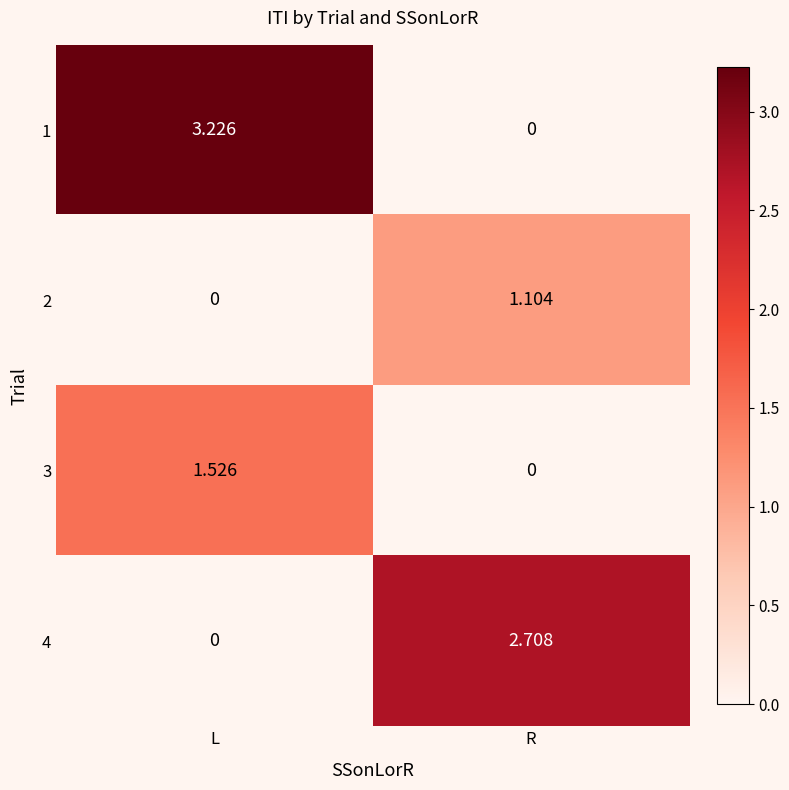

At which category does the chart reach its peak across all series?

L